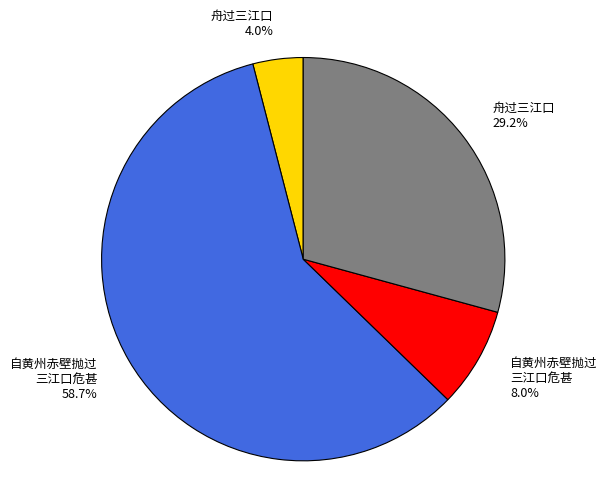

Is there any slice that represents more than half of the pie?

Yes